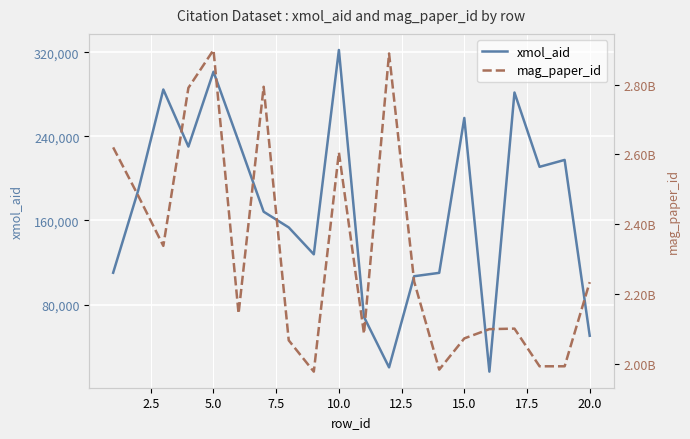

The value of xmol_aid at 15.0 is 429608. True or false?

False